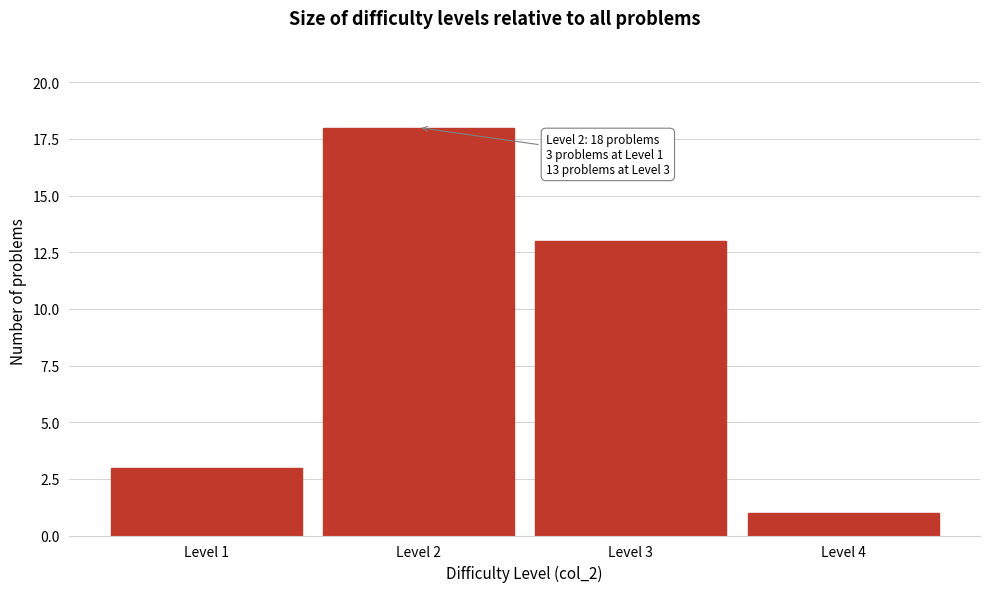

Over which range of the x-axis is the bar tallest?

1.5 to 2.5